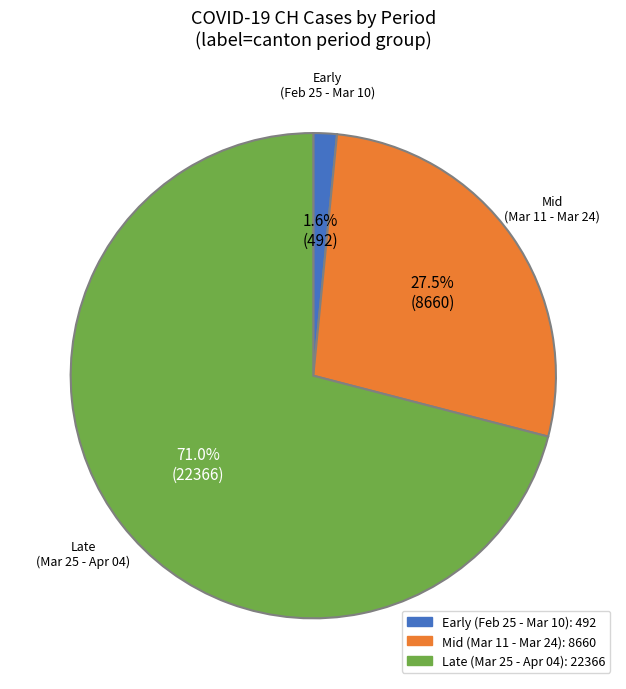

How many segments does this pie chart have?

3